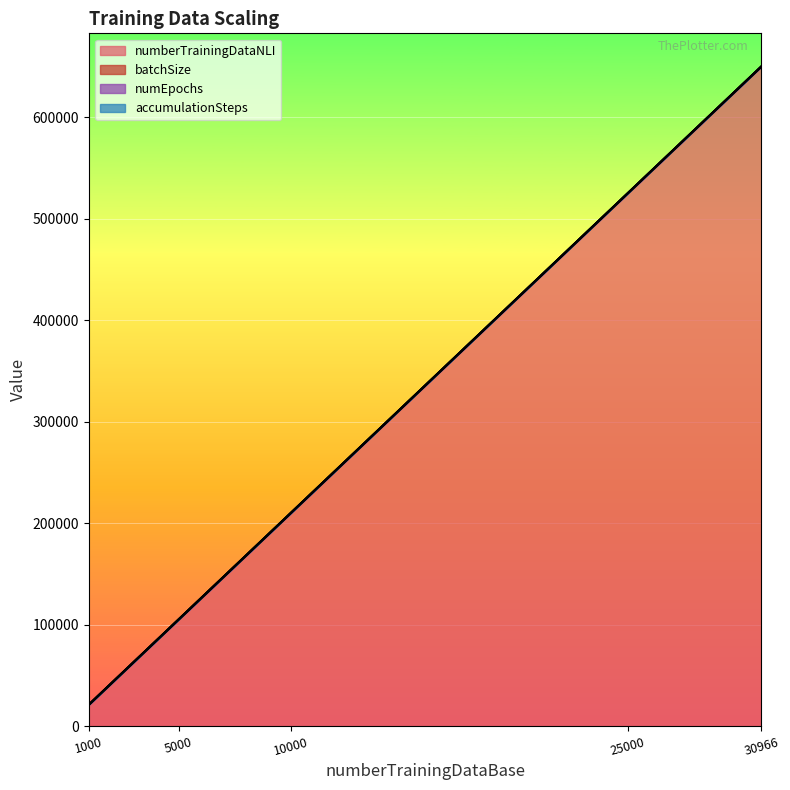

Is it true that numberTrainingDataNLI equals 105000 at 5000?

True